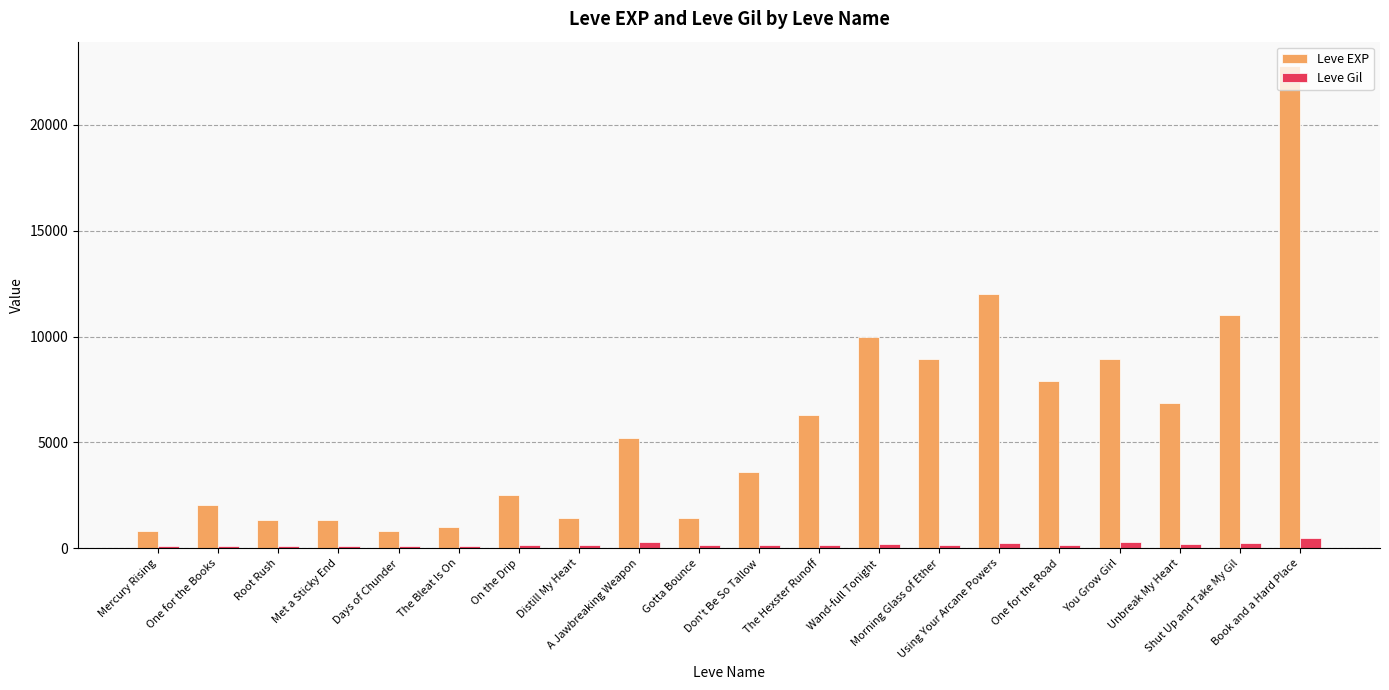

List the series in order of their overall mean, lowest first.

Leve Gil, Leve EXP